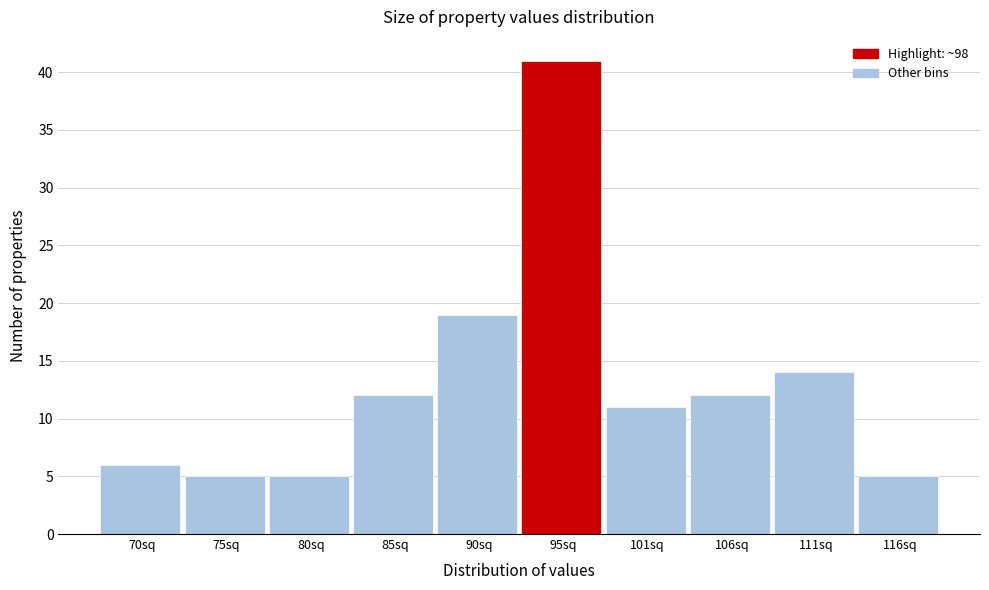

Reading left to right, what are all the values shown in this chart?

6	5	5	12	19	41	11	12	14	5